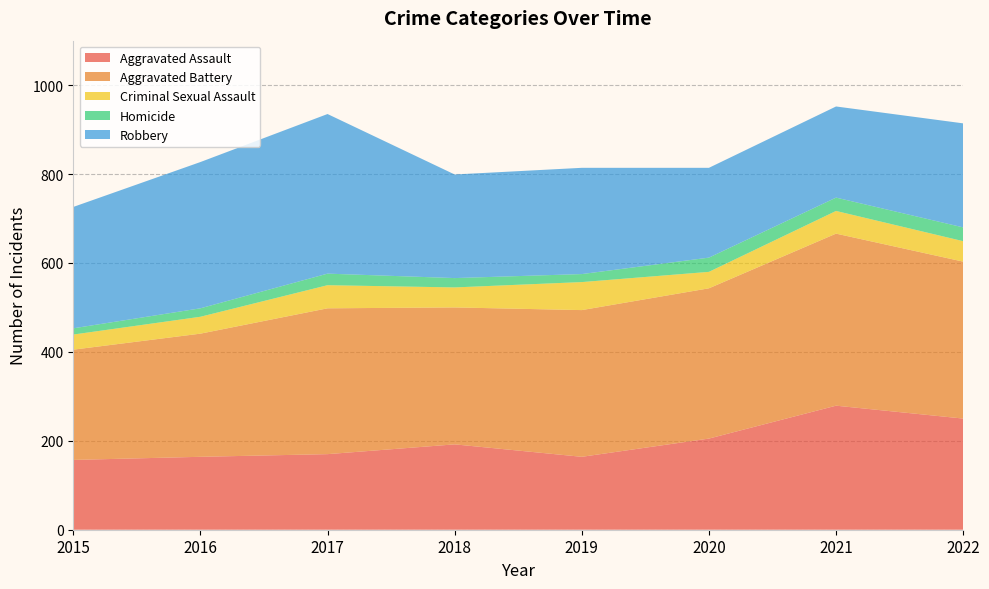

Reading left to right, extract all data points from this chart.

Aggravated Assault: 157	164	170	192	164	205	279	250
Aggravated Battery: 248	277	328	308	330	338	387	353
Criminal Sexual Assault: 34	38	52	45	63	37	51	46
Homicide: 14	19	26	21	18	32	30	31
Robbery: 273	329	359	233	239	202	205	234